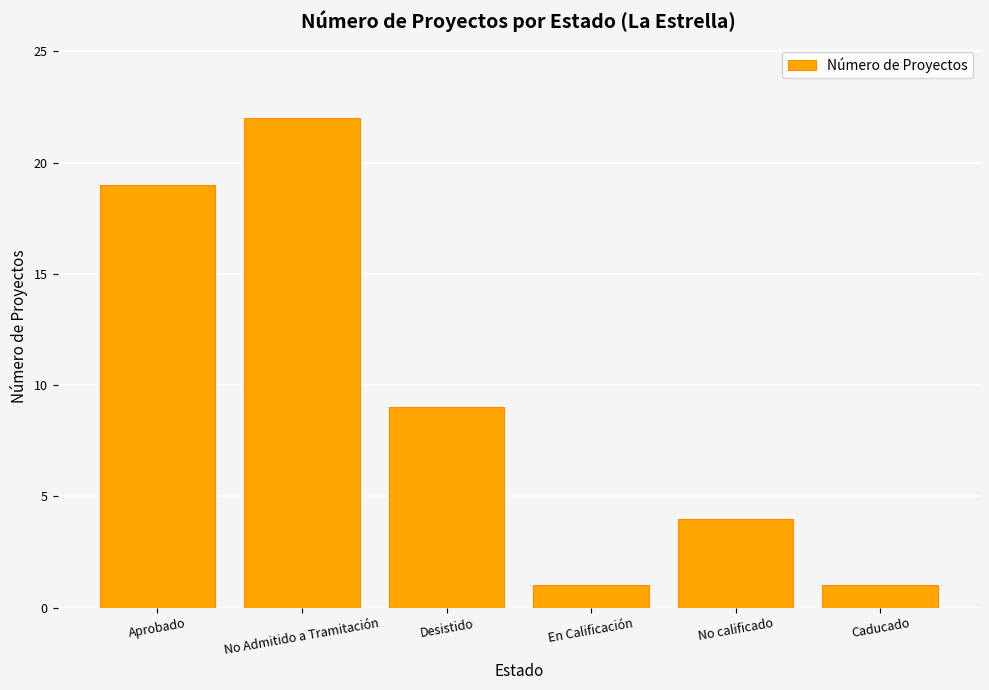

True or false: the data shows 4 at No calificado.

True